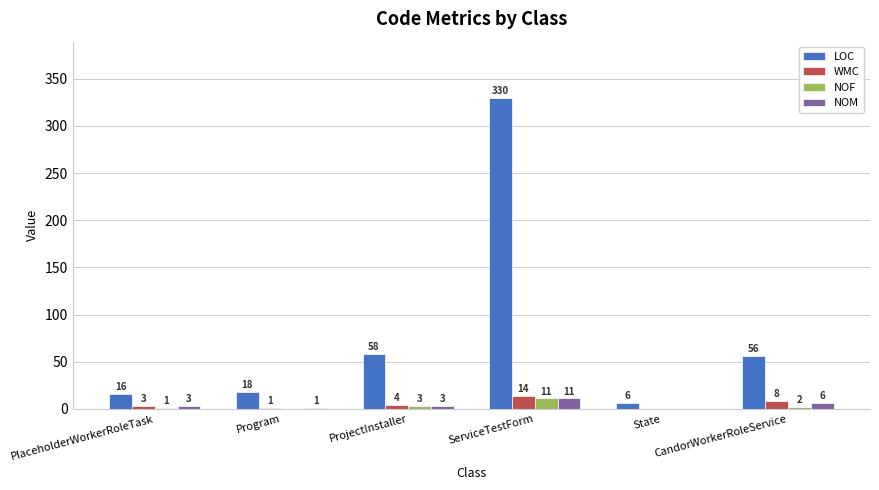

Is it true that LOC equals 330 at ServiceTestForm?

True